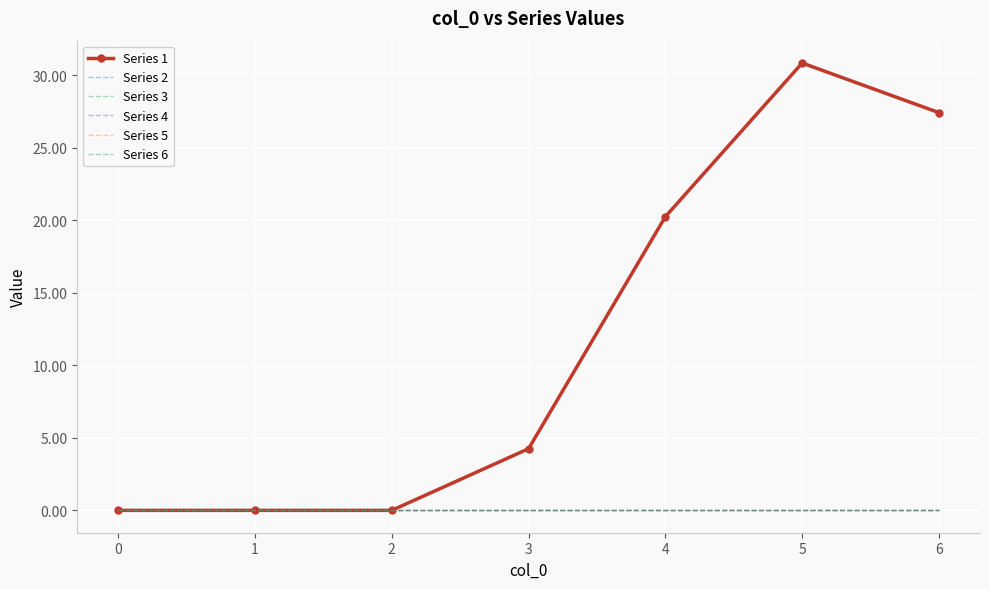

Is the value of Series 1 at 4 greater than the value of Series 4 at 3?

Yes